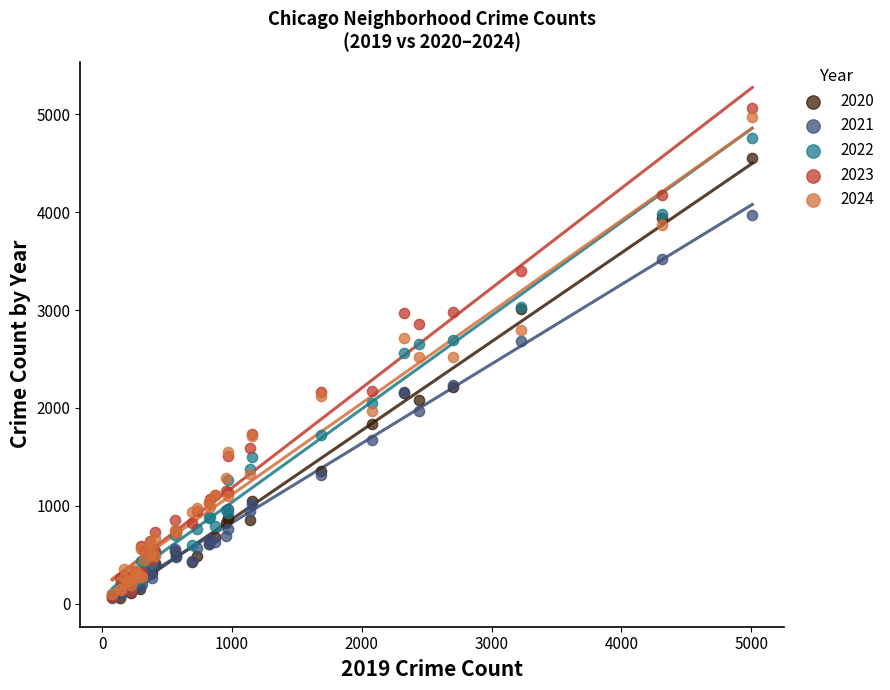

What are all the series names shown in the legend?

2020, 2021, 2022, 2023, 2024